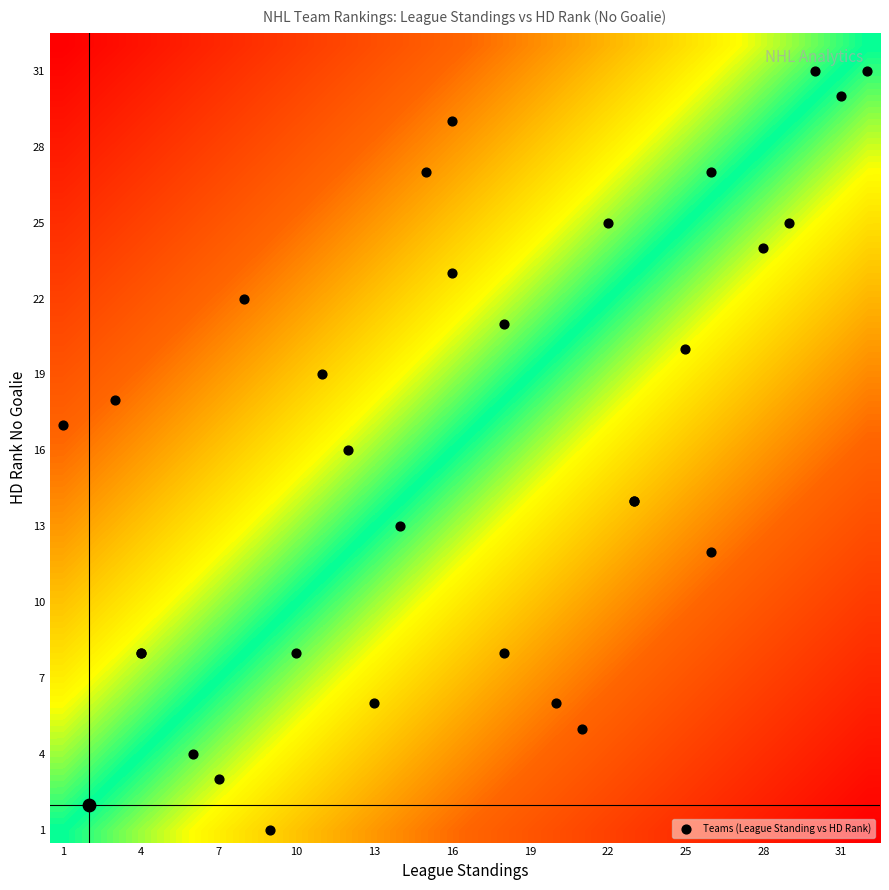

Which series has the largest total across all categories?

Teams (League Standing vs HD Rank)